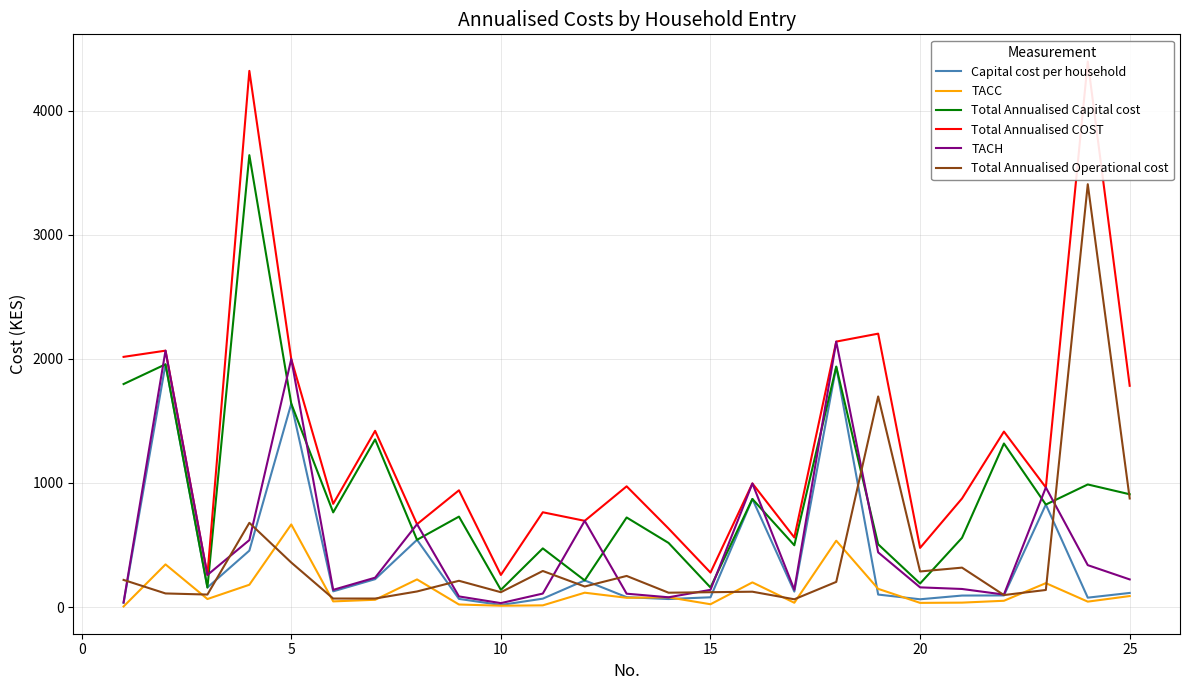

How many data points in TACH are above 223?

12